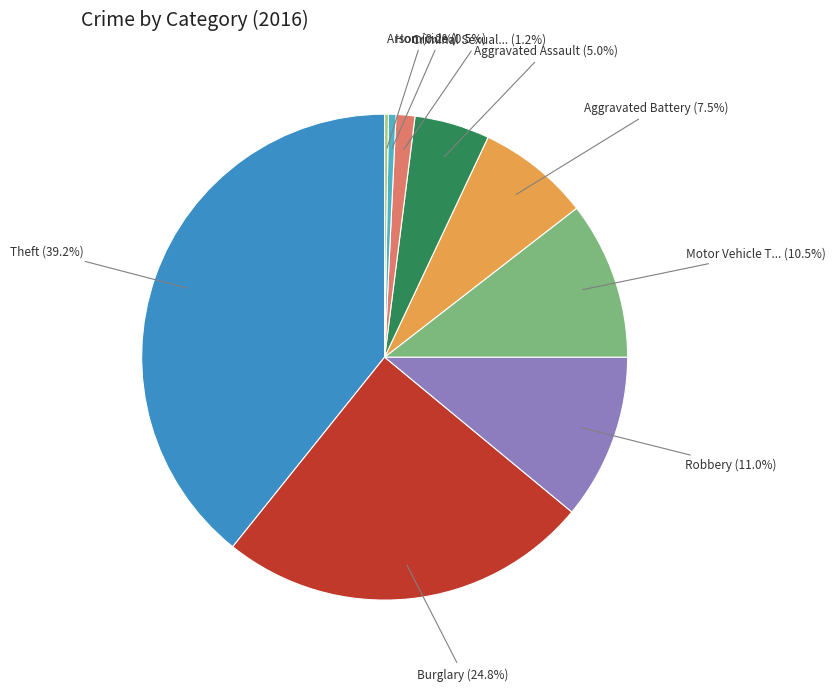

Count the number of slices in the pie.

9